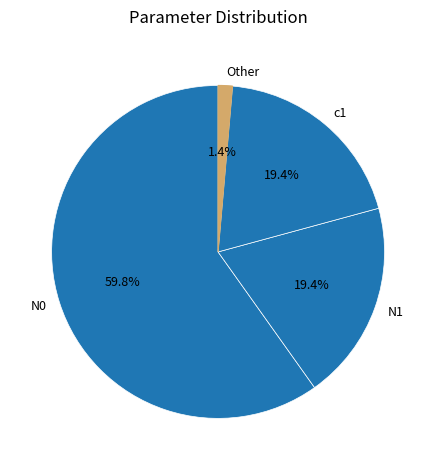

Combined, what portion of the pie is Other and N0?

61.2%